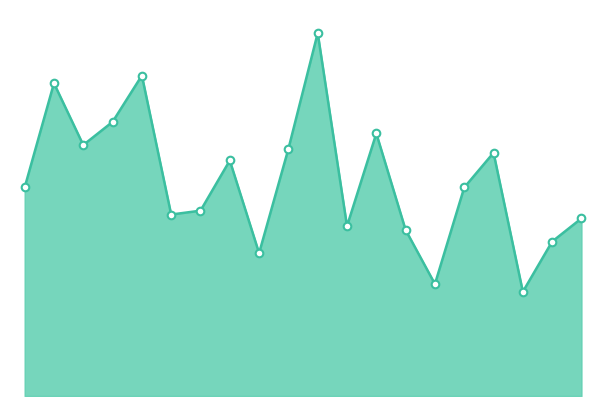

At how many categories does at least one series exceed 3?

18